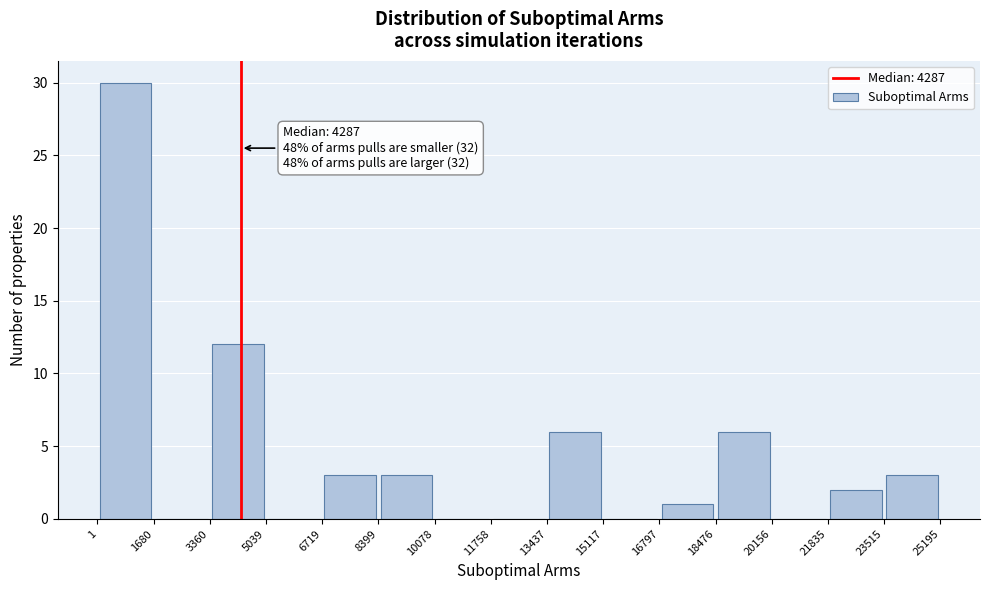

Which range on the x-axis has the tallest bar?

1 to 1680